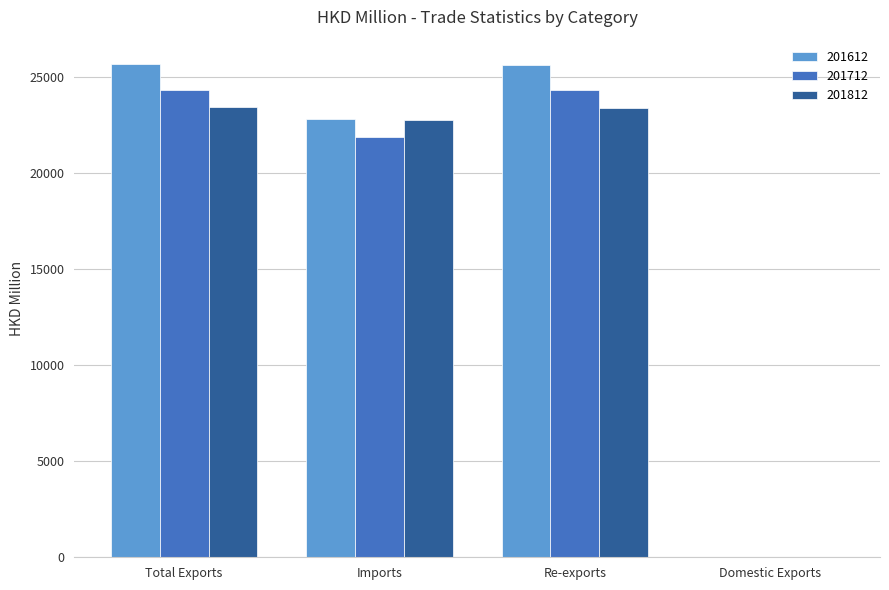

Where does the 201812 series first go above 23397?

Total Exports